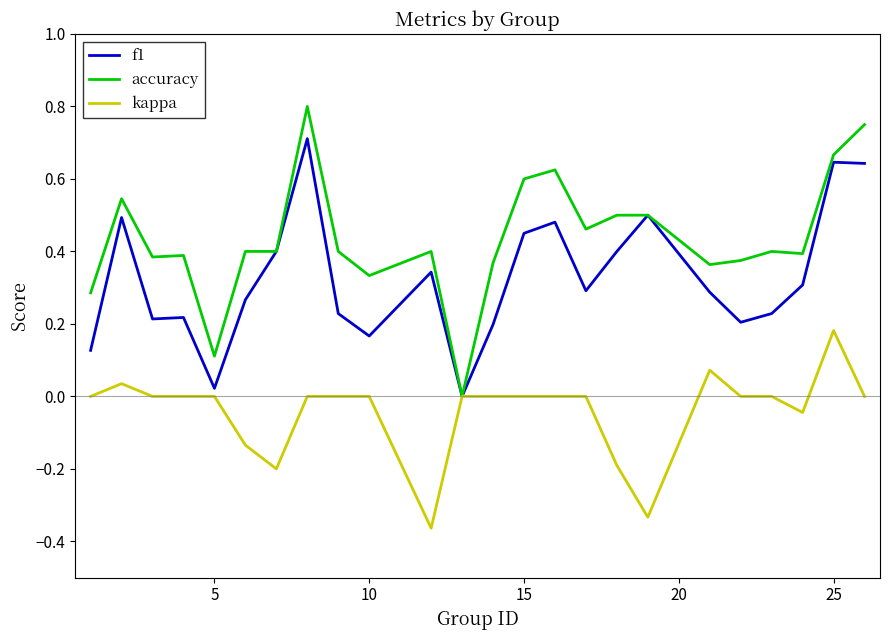

Which series has the largest total across all categories?

accuracy